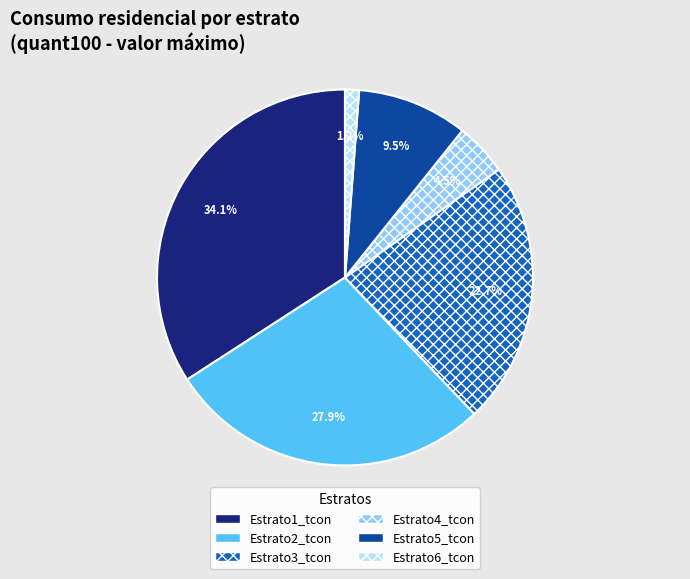

True or false: Estrato1_tcon accounts for 34% of the total.

True